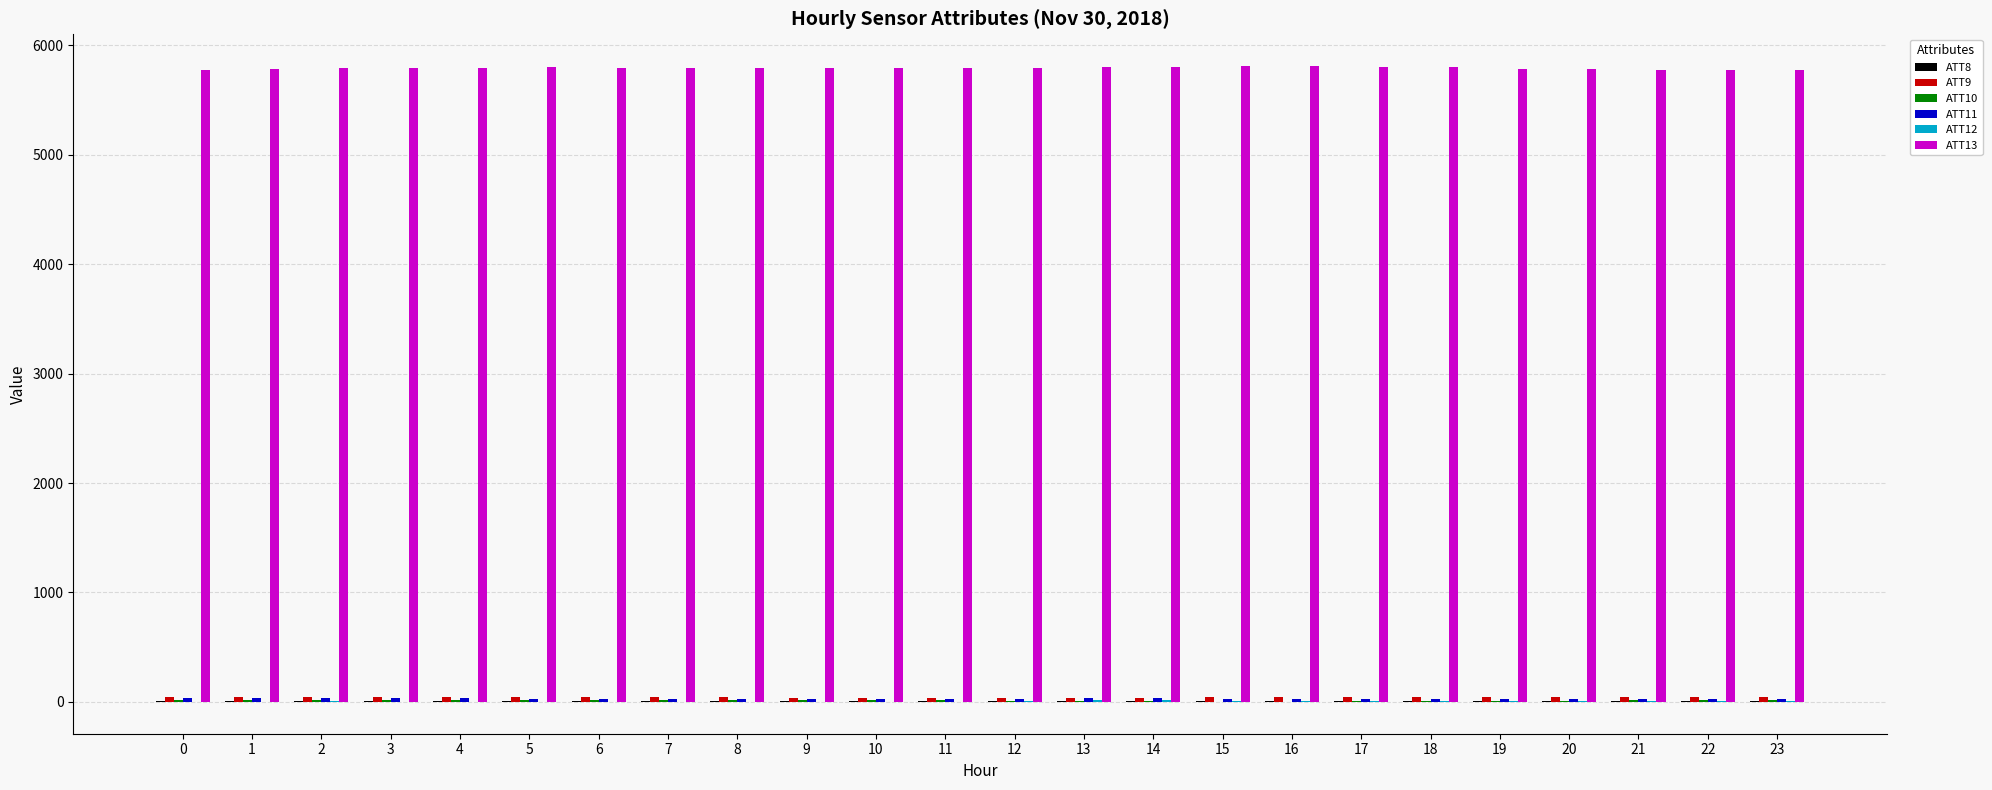

Which series has the largest total across all categories?

ATT13